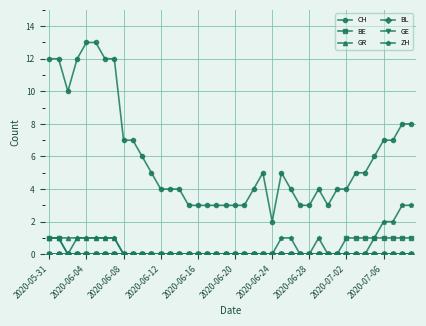

Is this an area chart (filled region under the line)?

No